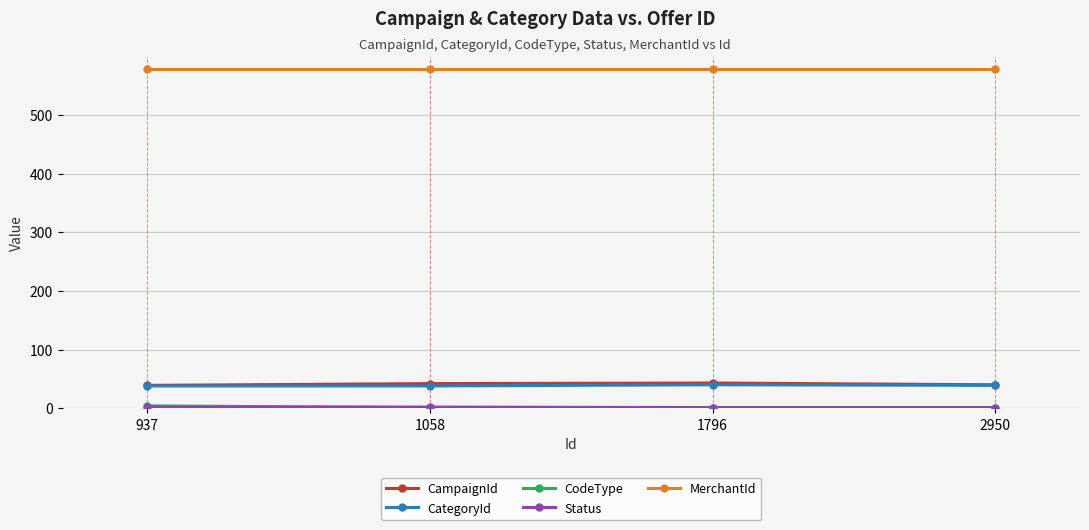

Is it true that MerchantId equals 139 at 1058?

False